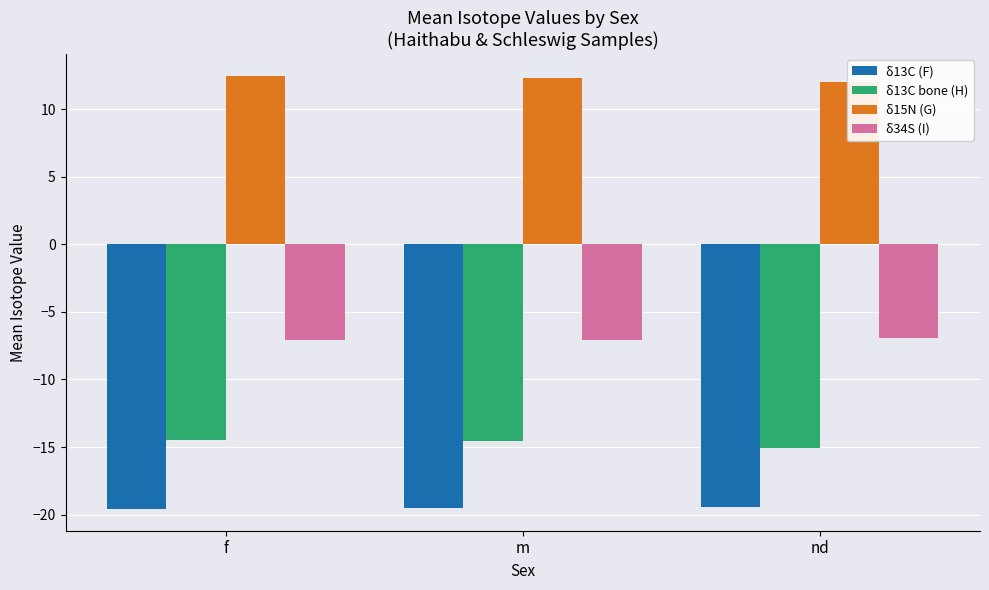

Which category has the lowest value across all series?

f